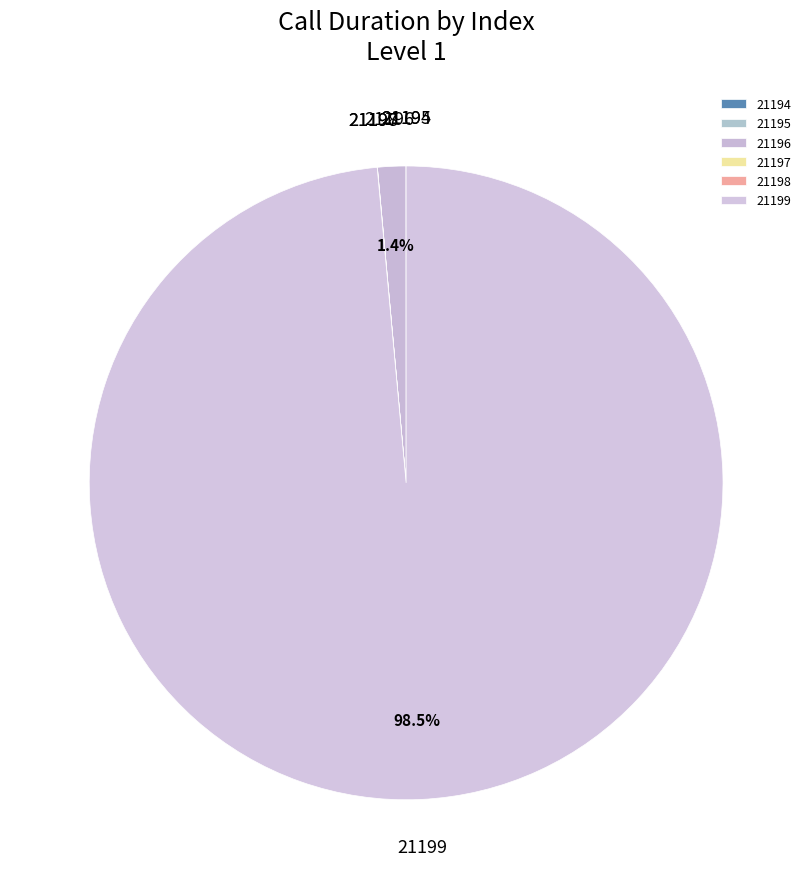

Which category has the biggest portion of the pie?

21199